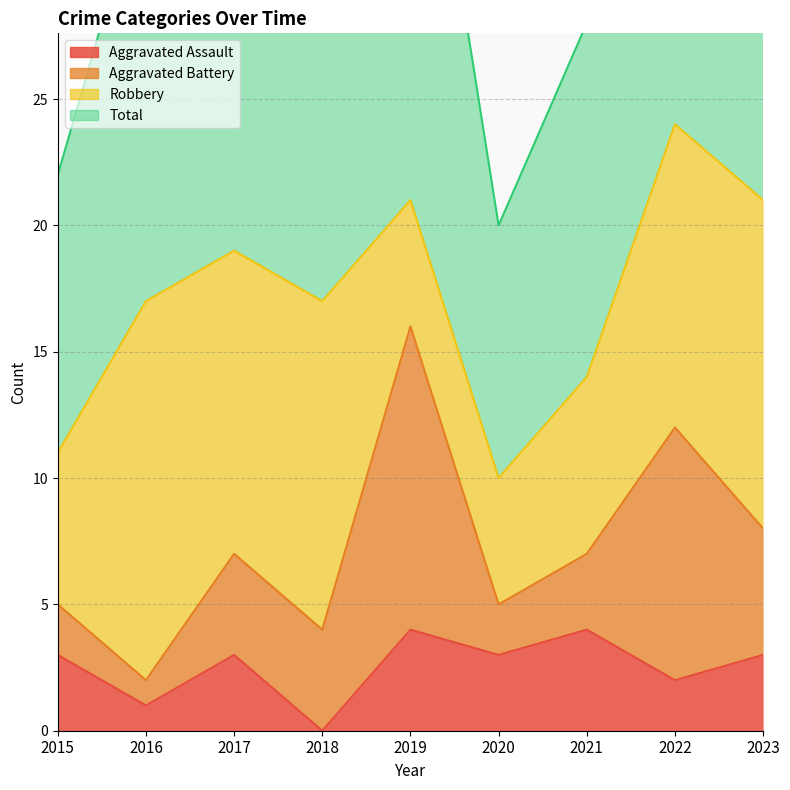

What is the highest value of the Aggravated Assault series?

4